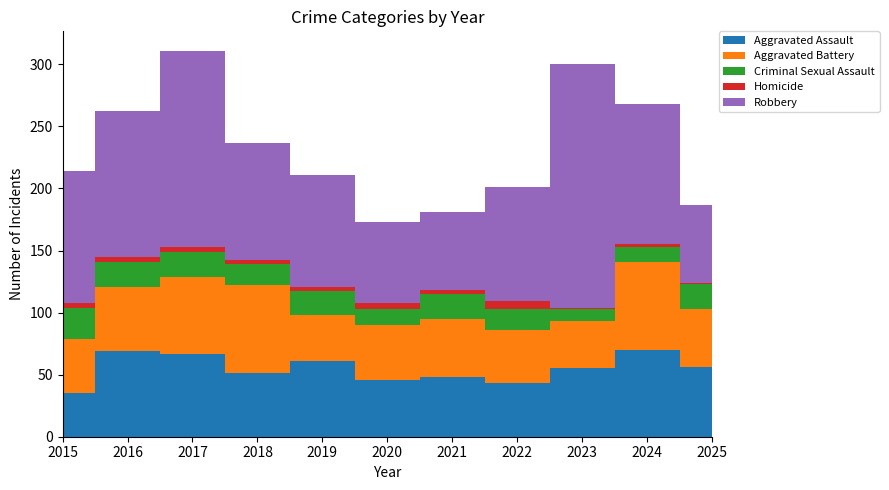

Reading left to right, what are all the values shown in this chart?

Aggravated Assault: 2015=35	2016=69	2017=67	2018=51	2019=61	2020=46	2021=48	2022=43	2023=55	2024=70	2025=56
Aggravated Battery: 2015=44	2016=52	2017=62	2018=71	2019=37	2020=44	2021=47	2022=43	2023=38	2024=71	2025=47
Criminal Sexual Assault: 2015=25	2016=20	2017=20	2018=17	2019=19	2020=13	2021=20	2022=17	2023=10	2024=12	2025=20
Homicide: 2015=4	2016=4	2017=4	2018=3	2019=4	2020=5	2021=3	2022=6	2023=1	2024=2	2025=1
Robbery: 2015=106	2016=117	2017=158	2018=95	2019=90	2020=65	2021=63	2022=92	2023=196	2024=113	2025=63